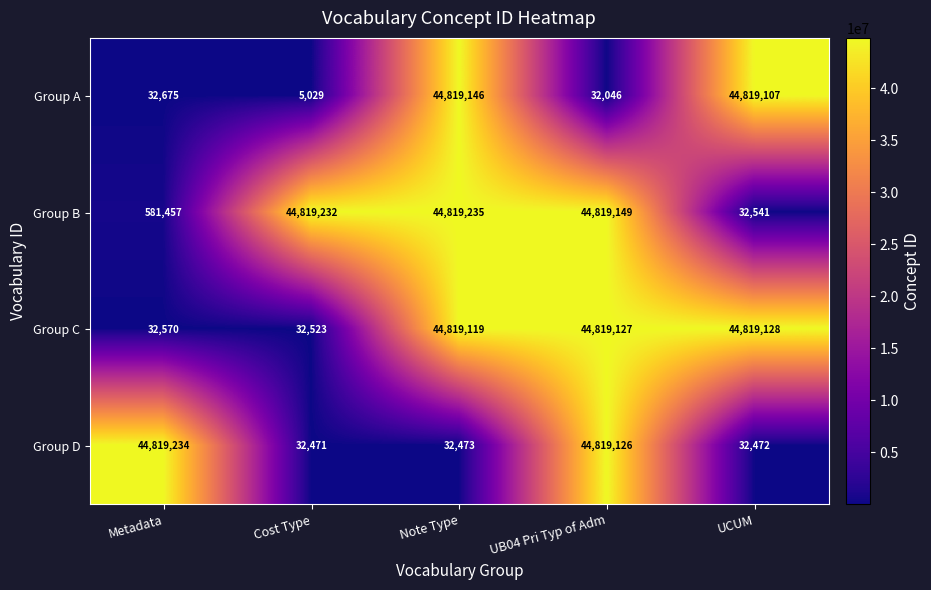

Which series has the largest total across all categories?

Group B